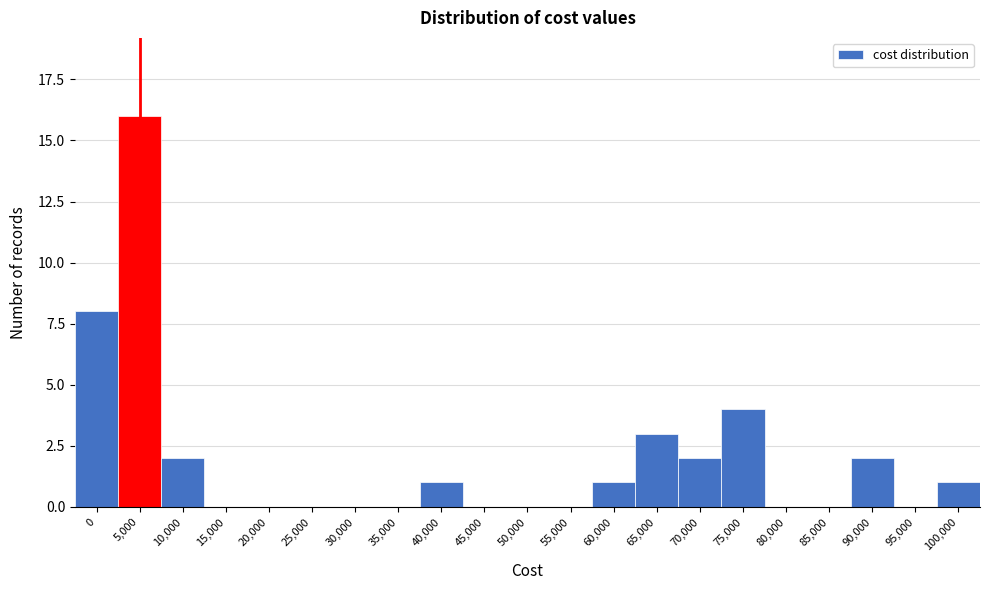

Reading left to right, transcribe all the data shown in this chart.

0=8	5,000=16	10,000=2	15,000=0	20,000=0	25,000=0	30,000=0	35,000=0	40,000=1	45,000=0	50,000=0	55,000=0	60,000=1	65,000=3	70,000=2	75,000=4	80,000=0	85,000=0	90,000=2	95,000=0	100,000=1